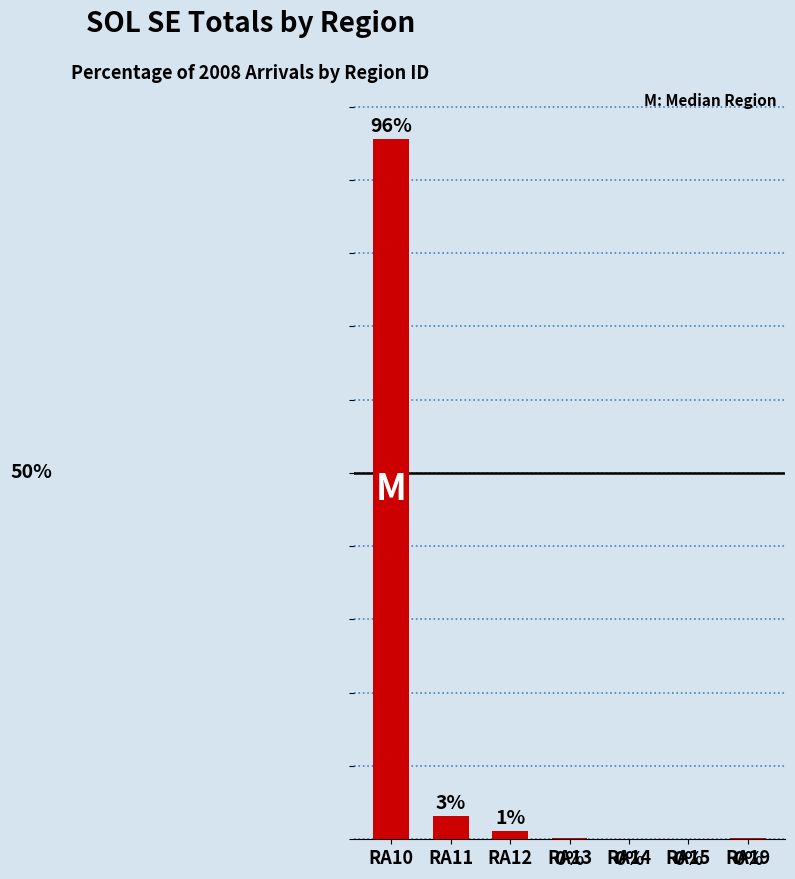

At which label is the value closest to 47?

RA11